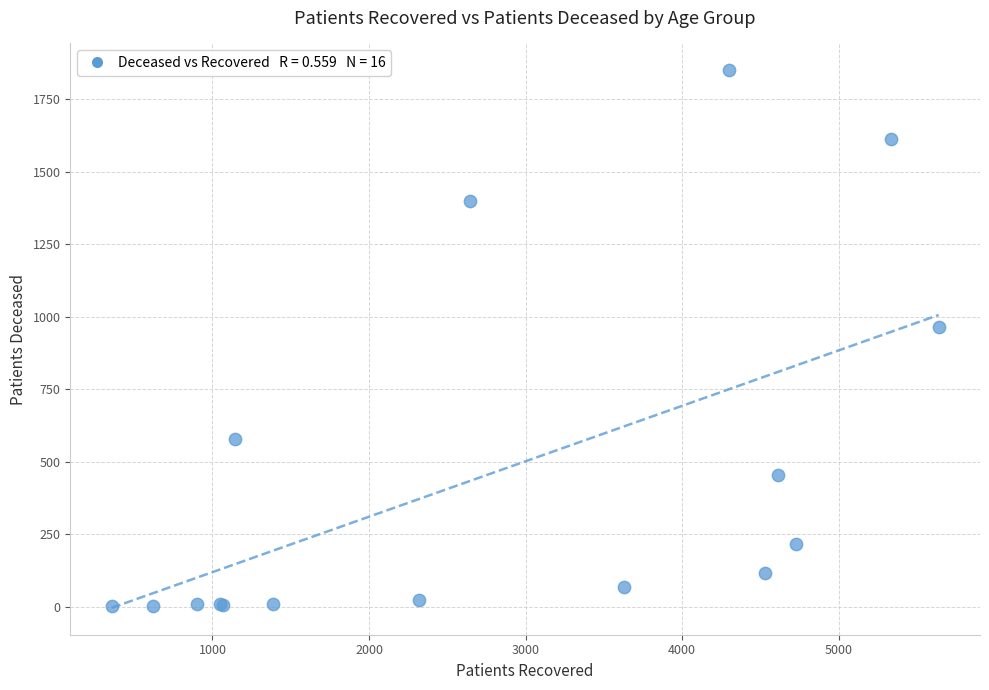

What Y value in the scatter plot is closest to 925?

966